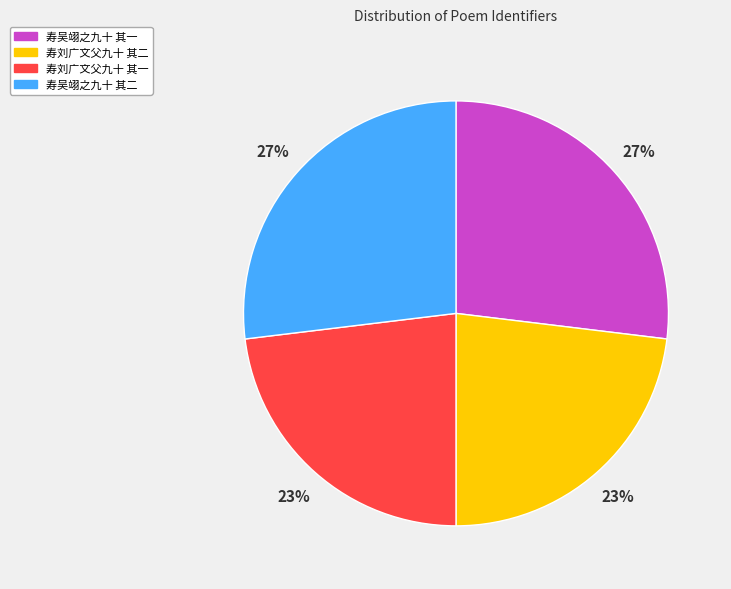

Is it true that 寿刘广文父九十 其一 is 23% of the pie?

True